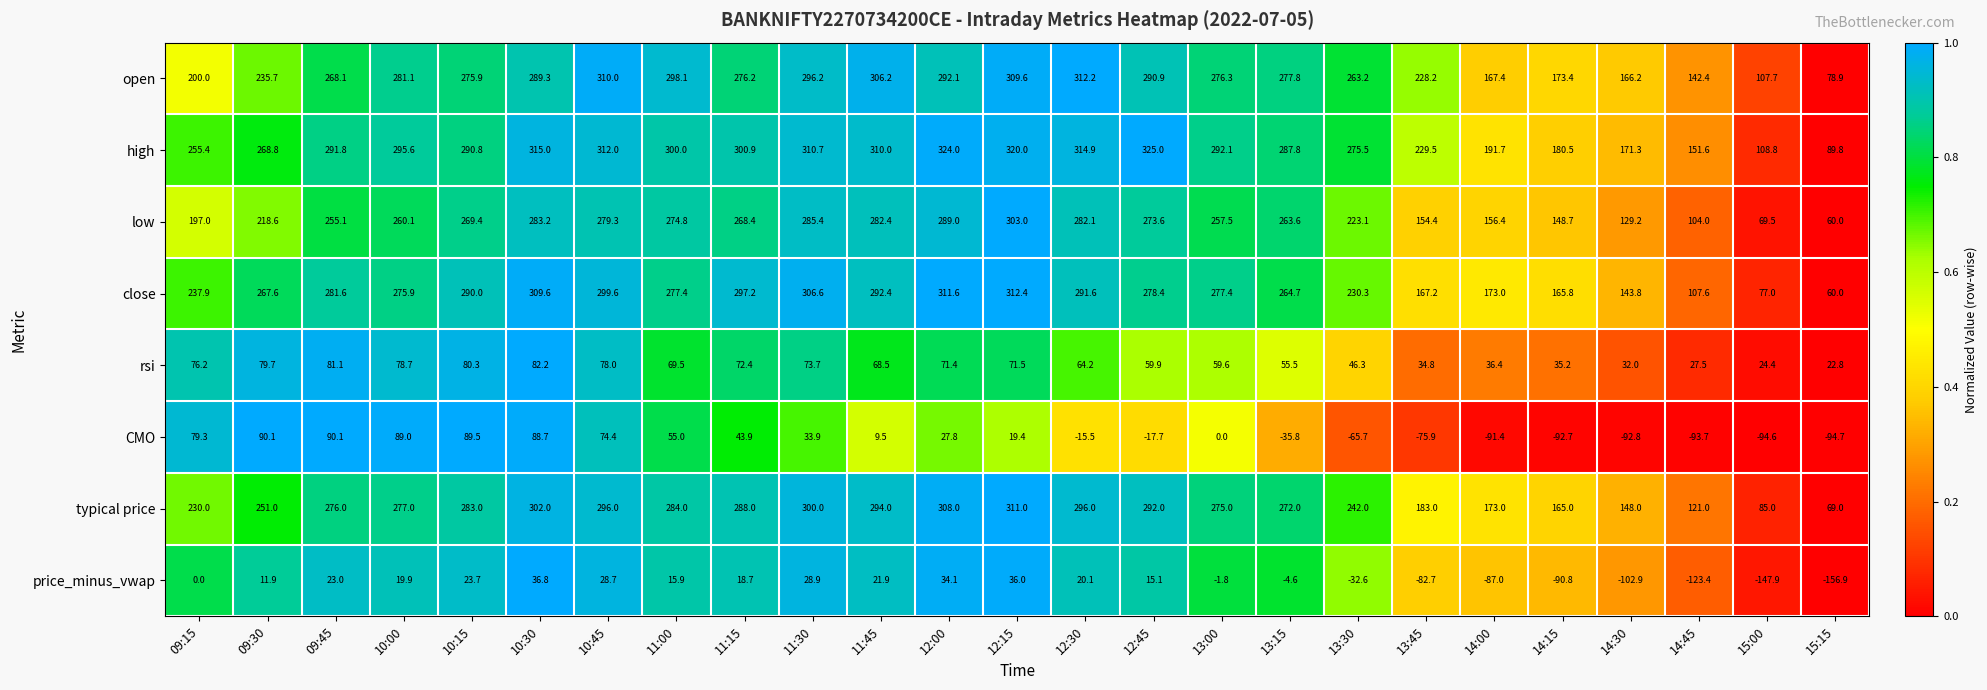

The value of price_minus_vwap at 11:15 is 32.3. True or false?

False